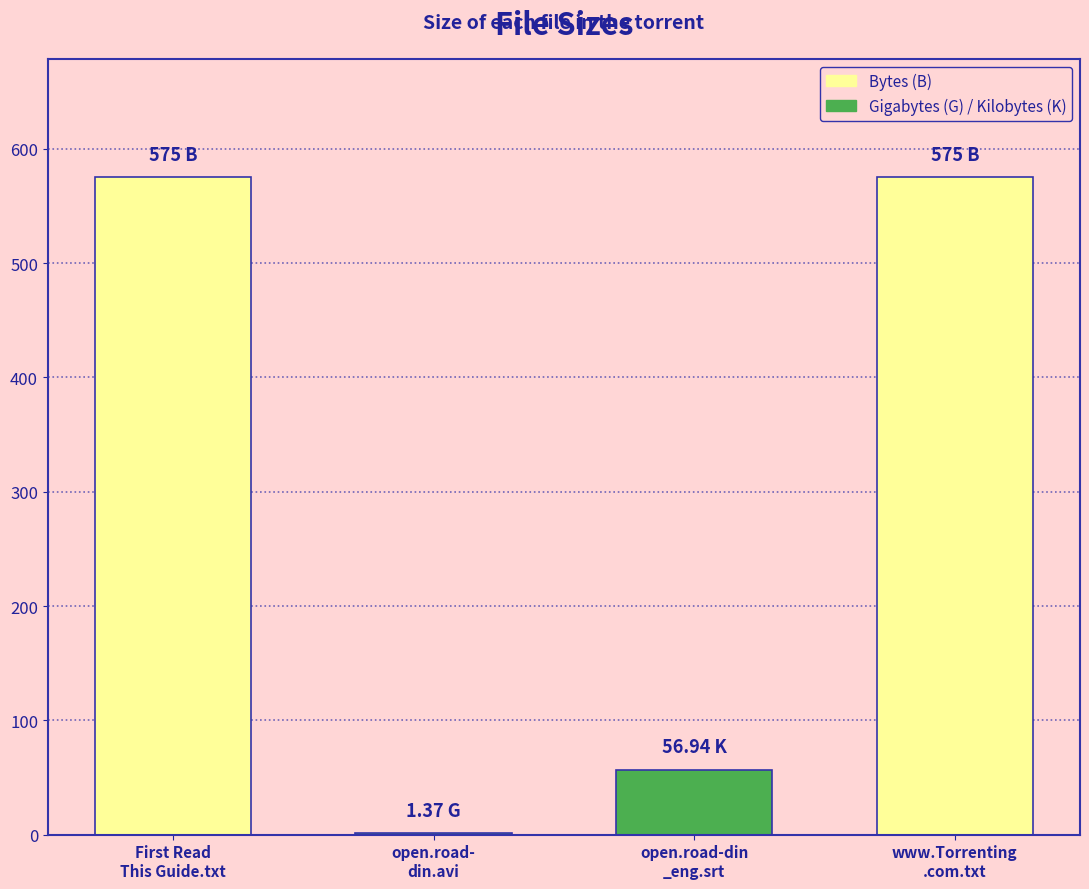

The chart shows a value of 575.0 at www.Torrenting.com.txt (B). True or false?

True